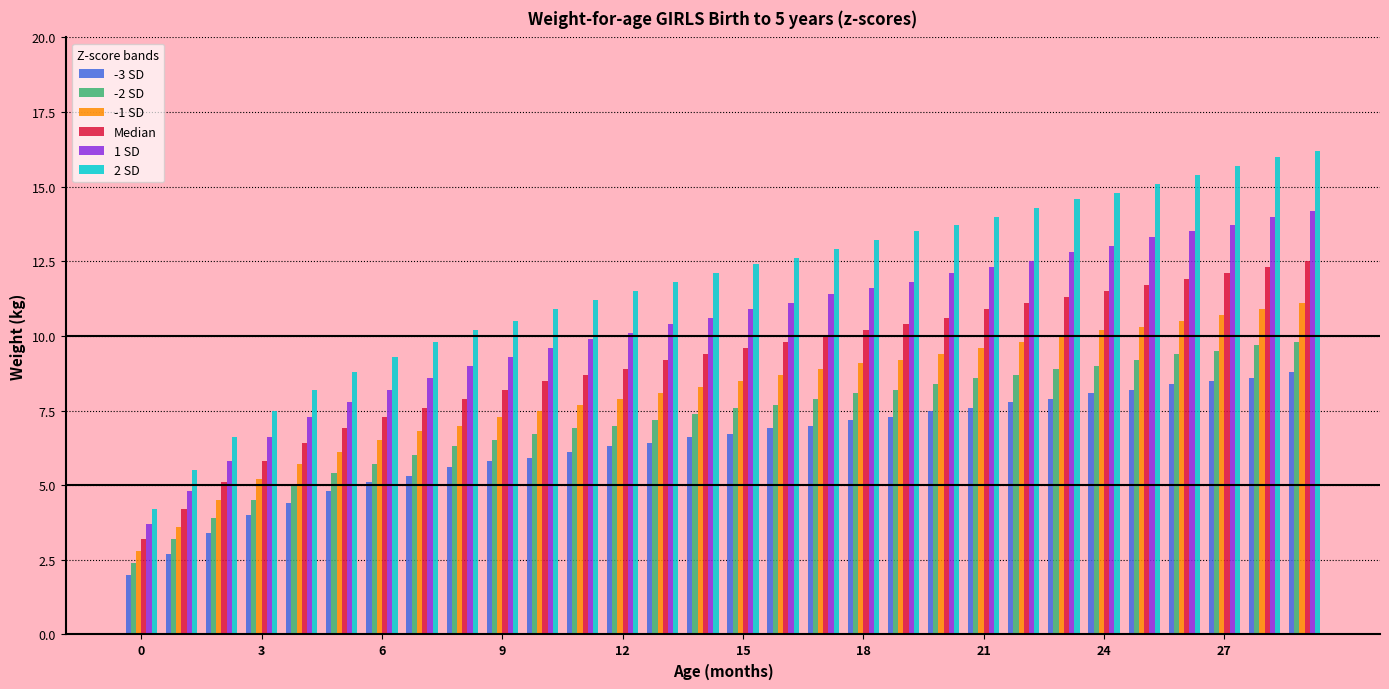

What is the value of the 2 SD bar at the 3rd from the left?

6.6